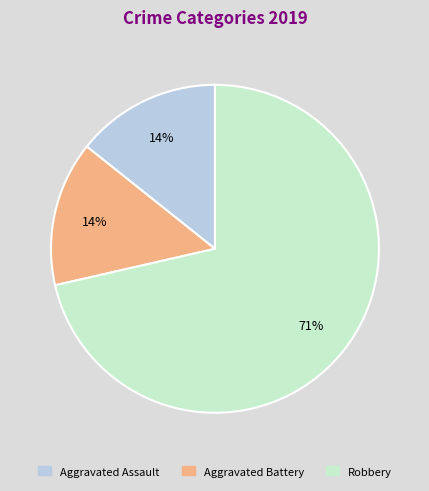

What is the largest slice in the pie chart?

Robbery